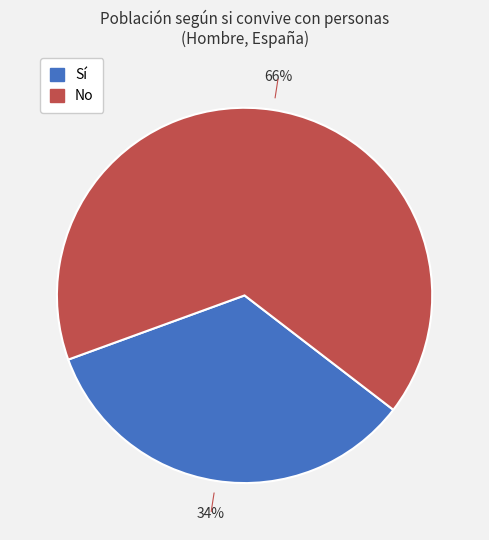

Which slice is the smallest?

Sí